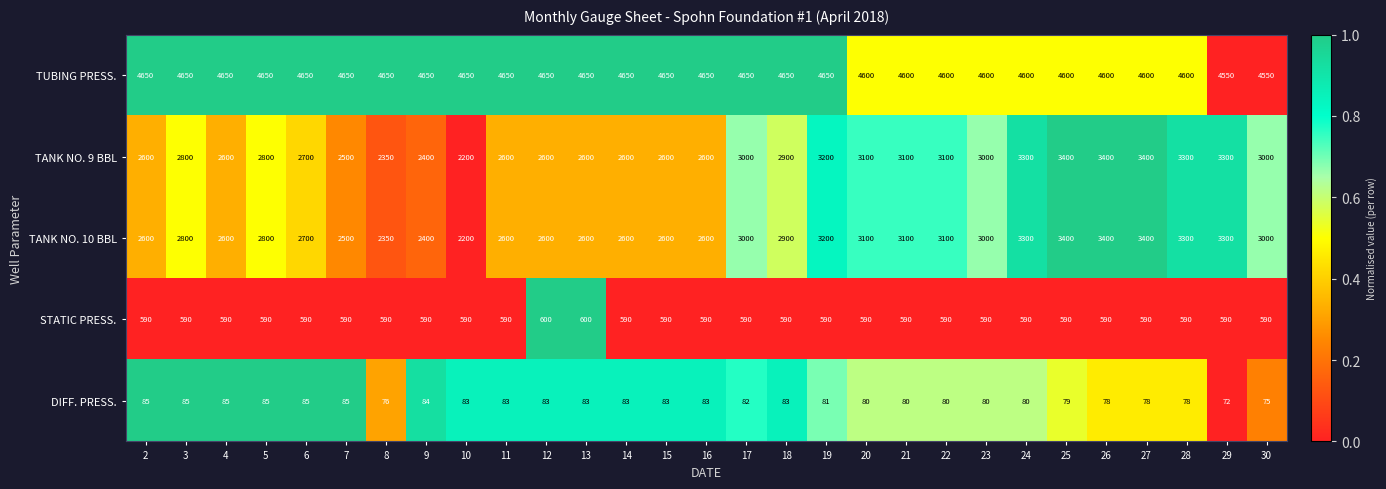

At which category does the chart reach its minimum across all series?

29